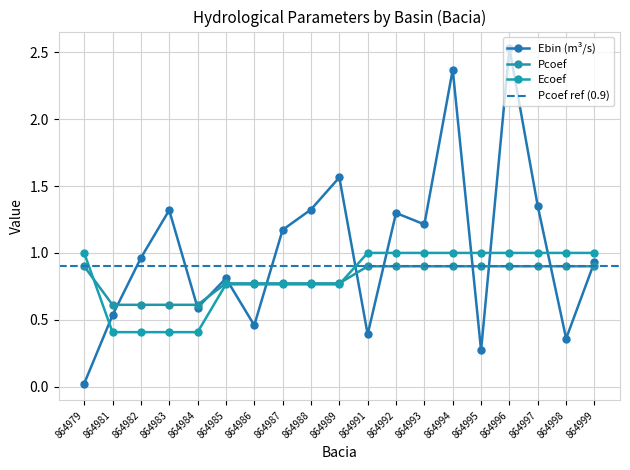

What are all the series names shown in the legend?

Ebin (m³/s), Pcoef, Ecoef